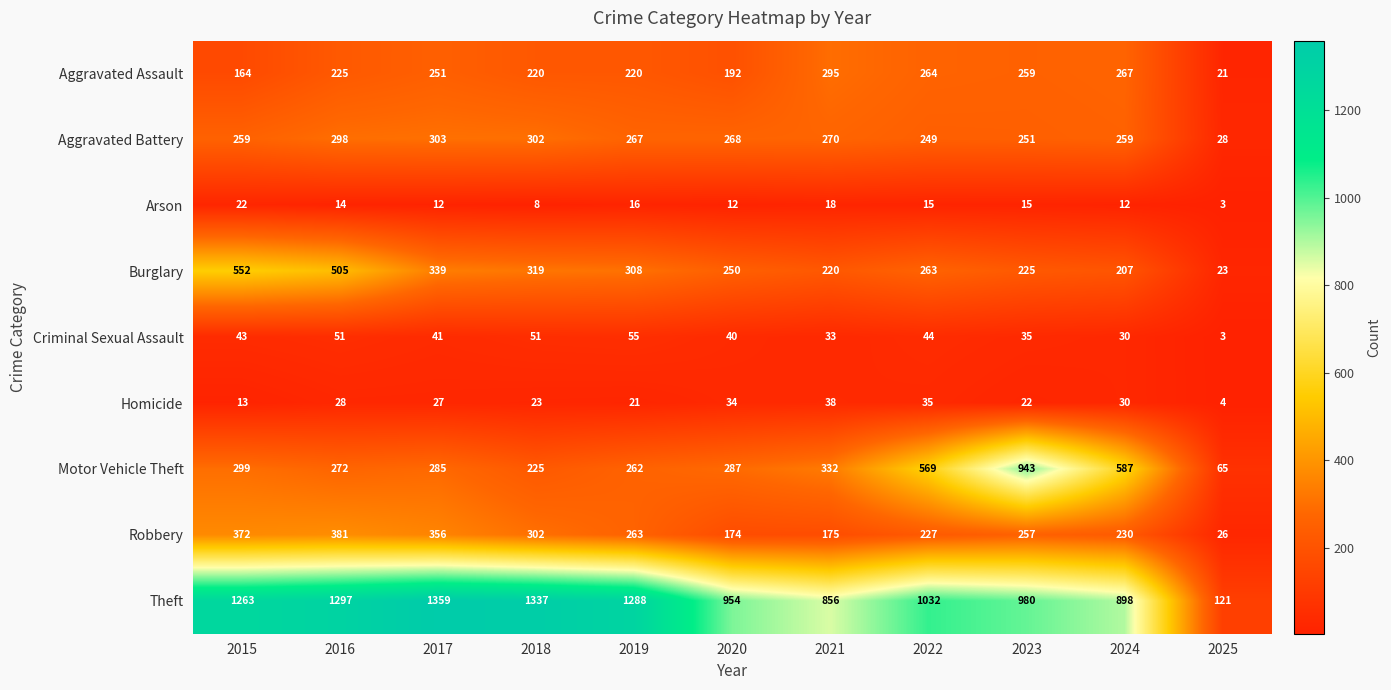

Is it true that Burglary equals 225 at 2023?

True